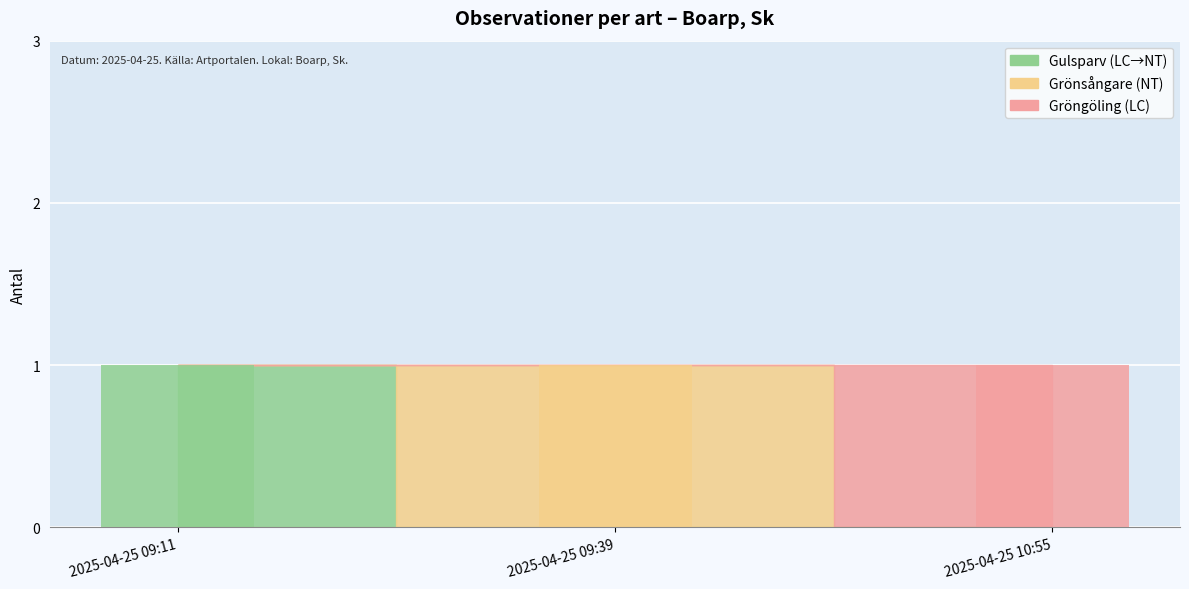

What is the label of the 1st bar from the right?

2025-04-25 10:55